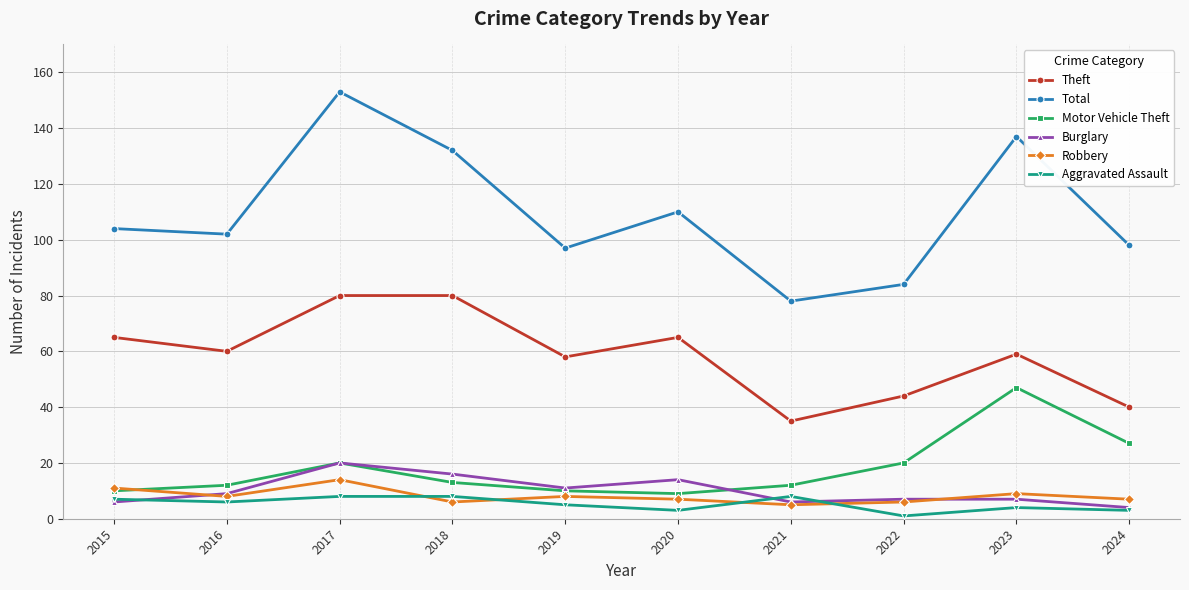

Which label corresponds to the largest value in the chart?

2017